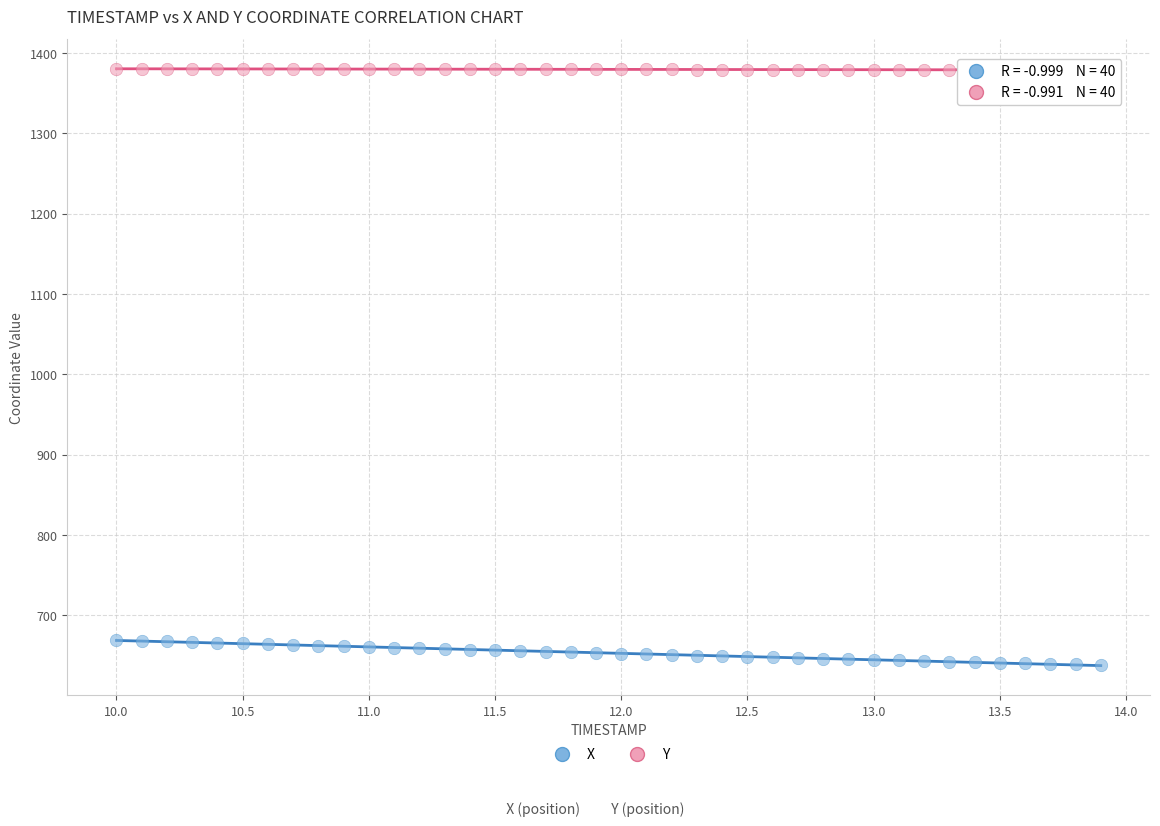

Which series has the widest spread of Y values?

X